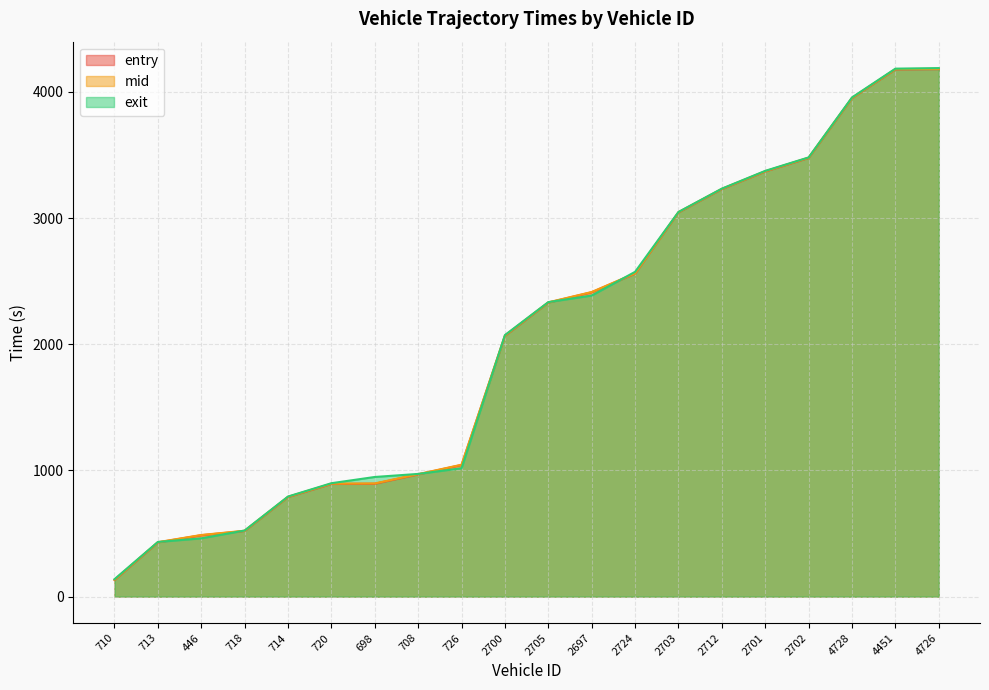

What is the sum of all exit values?

41018.3